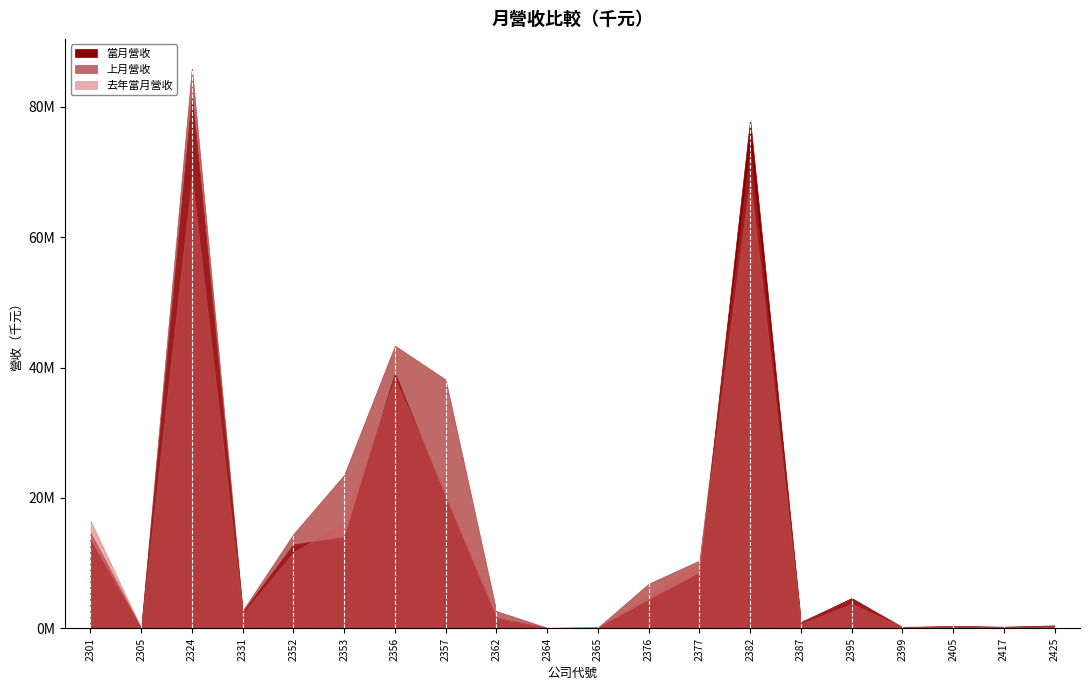

How many data points in 去年當月營收 are above 3780766?

9